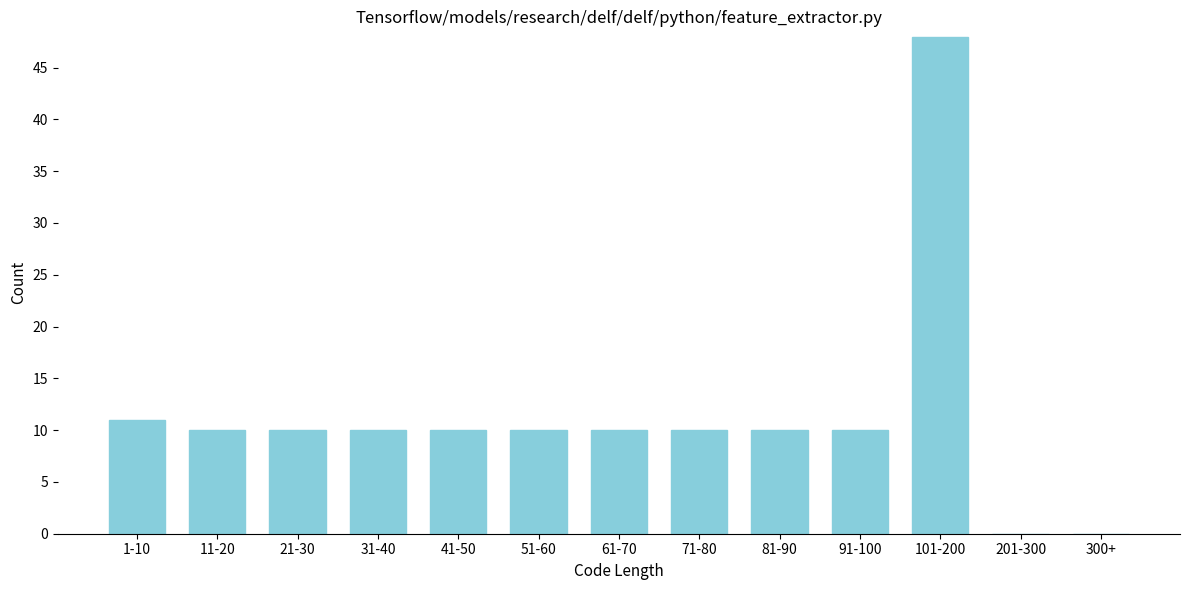

Reading left to right, what are all the values shown in this chart?

1-10=11	11-20=10	21-30=10	31-40=10	41-50=10	51-60=10	61-70=10	71-80=10	81-90=10	91-100=10	101-200=48	201-300=0	300+=0